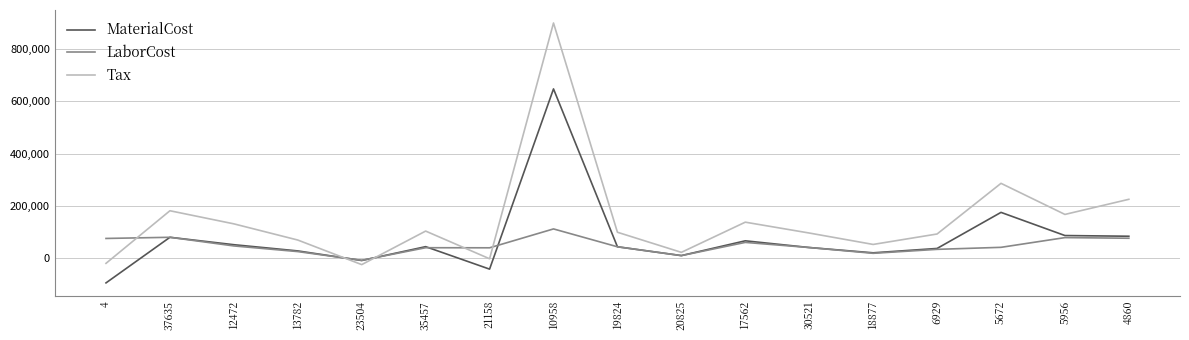

True or false: Tax and LaborCost cross at least once.

True